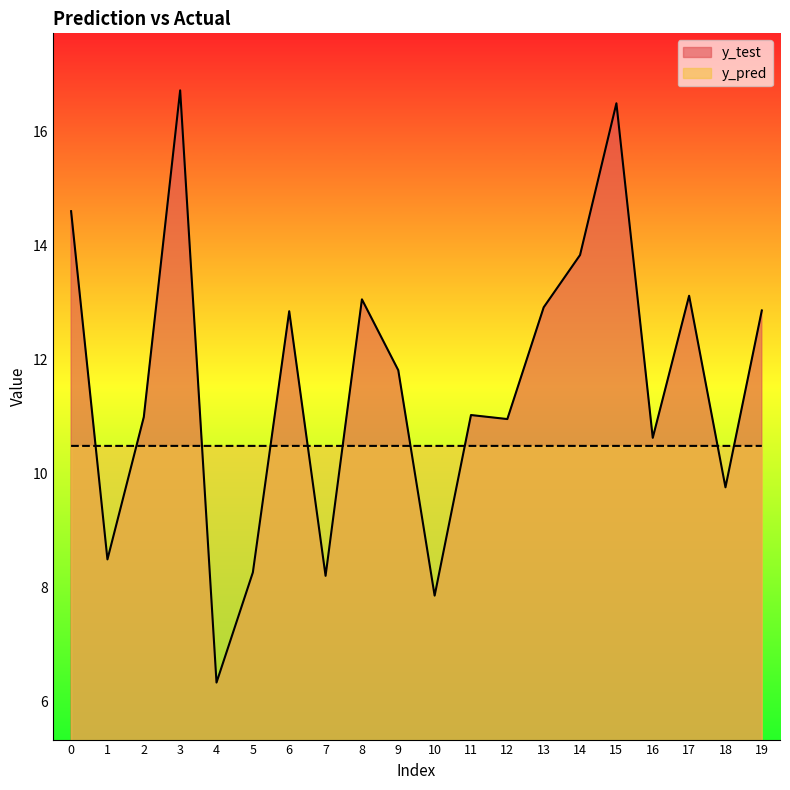

Rank the categories by y_pred value from lowest to highest.

8, 18, 17, 7, 15, 1, 19, 10, 0, 2, 9, 14, 6, 11, 12, 5, 4, 16, 13, 3